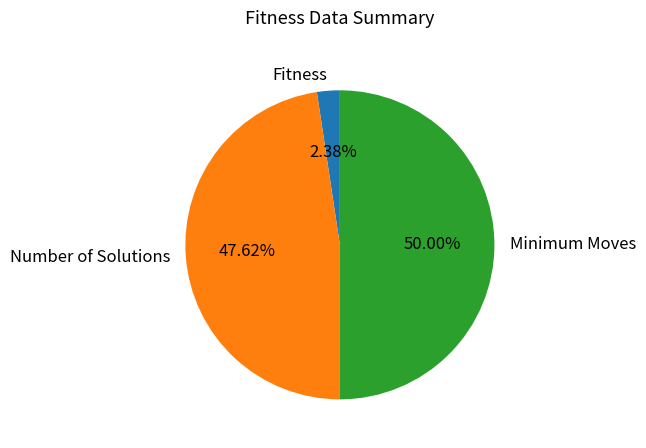

Rank the categories by value from highest to lowest.

Minimum Moves, Number of Solutions, Fitness